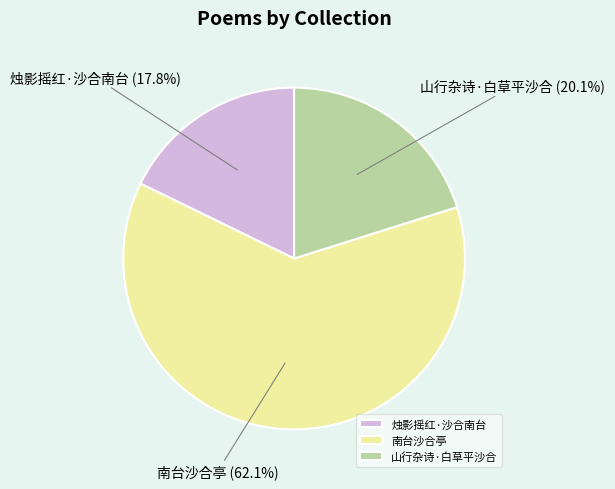

Which slice is the smallest?

烛影摇红·沙合南台